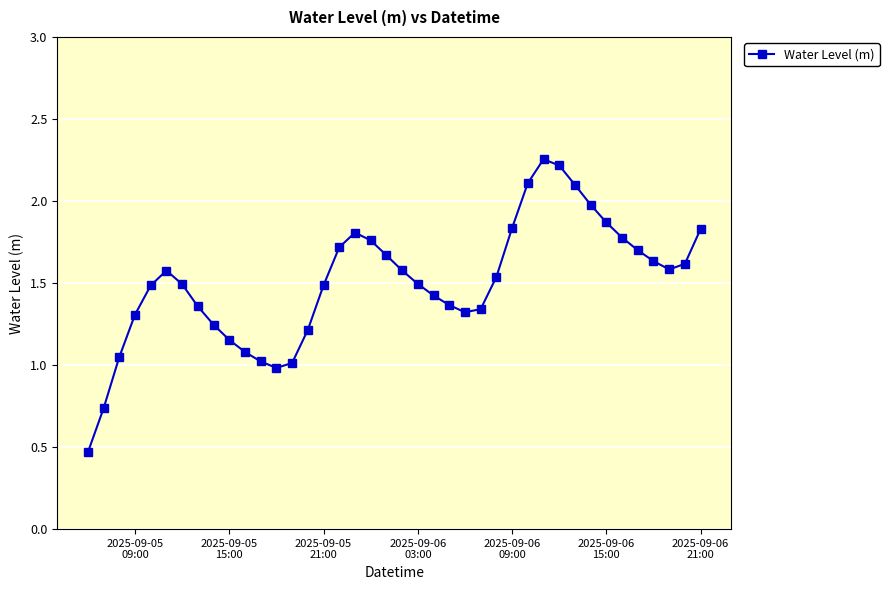

What is the sum of all values?

60.2